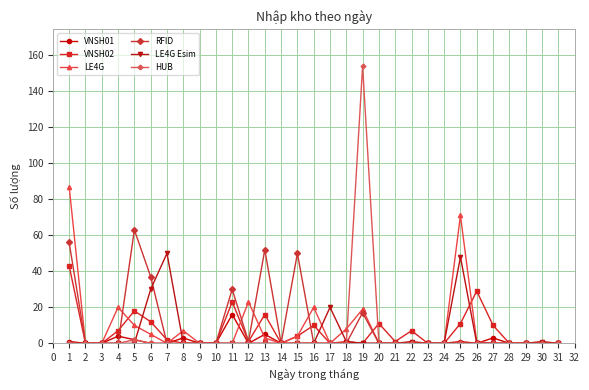

Where is the first local maximum for VNSH02?

5